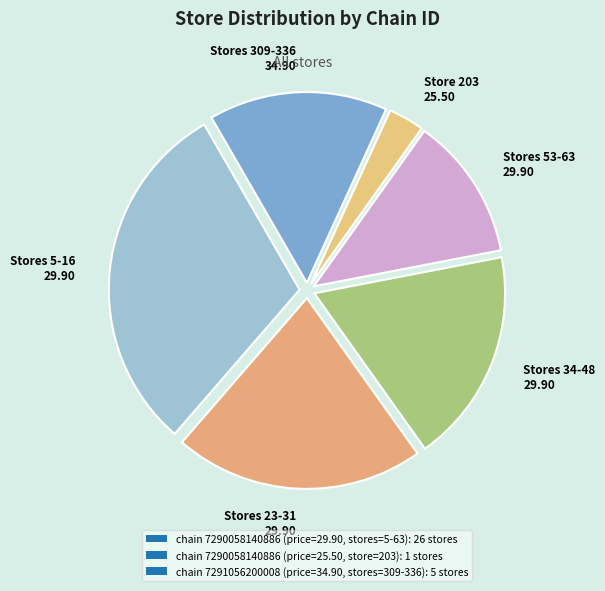

The Stores 5-16 29.90 slice represents 30% of the pie. True or false?

True